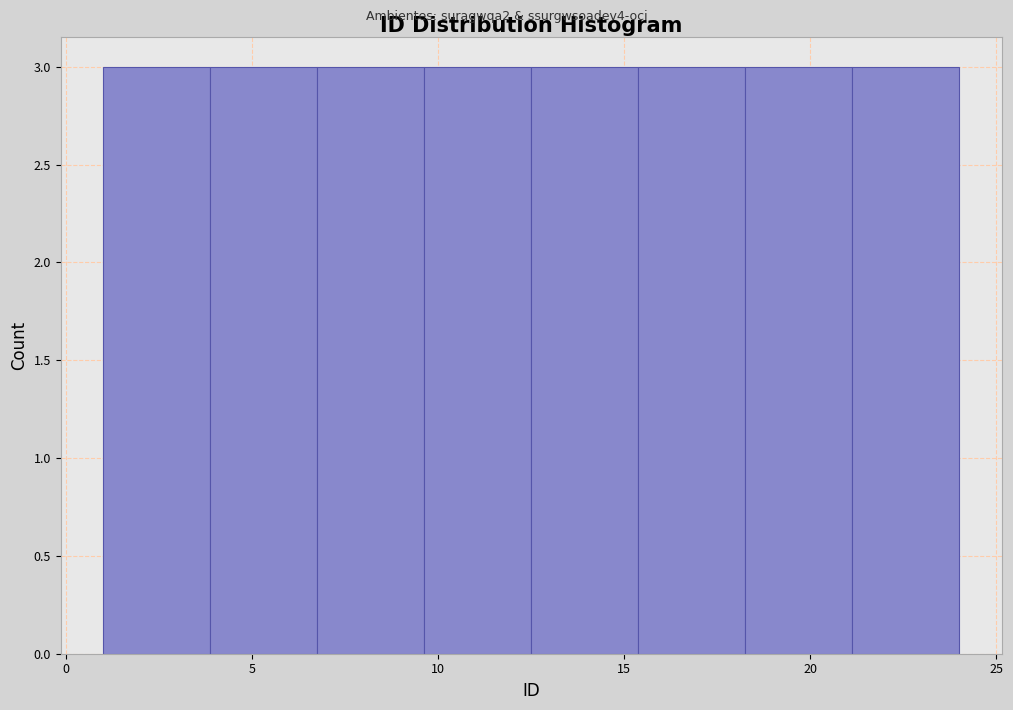

Reading left to right, list every bar in this chart as the range it spans on the x-axis followed by its height. Neither the bar edges nor the heights are printed on the chart, so give them approximately, as read against the axes.

1.0 to 4.0: 3
4.0 to 7.0: 3
7.0 to 9.5: 3
9.5 to 12.5: 3
12.5 to 15.5: 3
15.5 to 18.5: 3
18.5 to 21.0: 3
21.0 to 24.0: 3